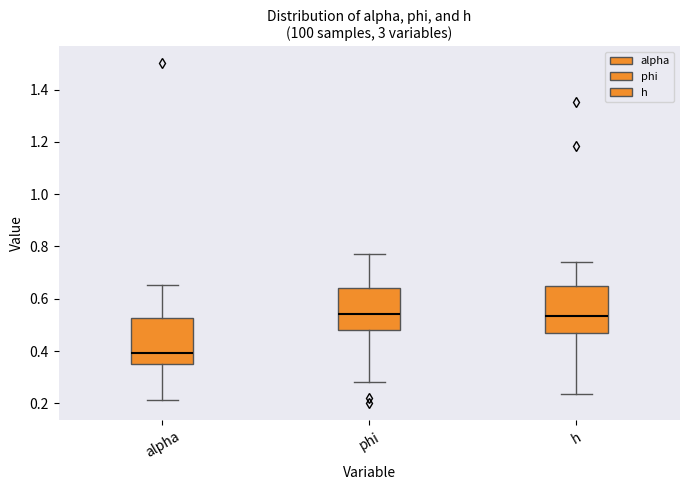

Where does the upper whisker of the box for alpha end on the y-axis? The values are not printed on the chart, so give them approximately, as read against the axis.

0.66